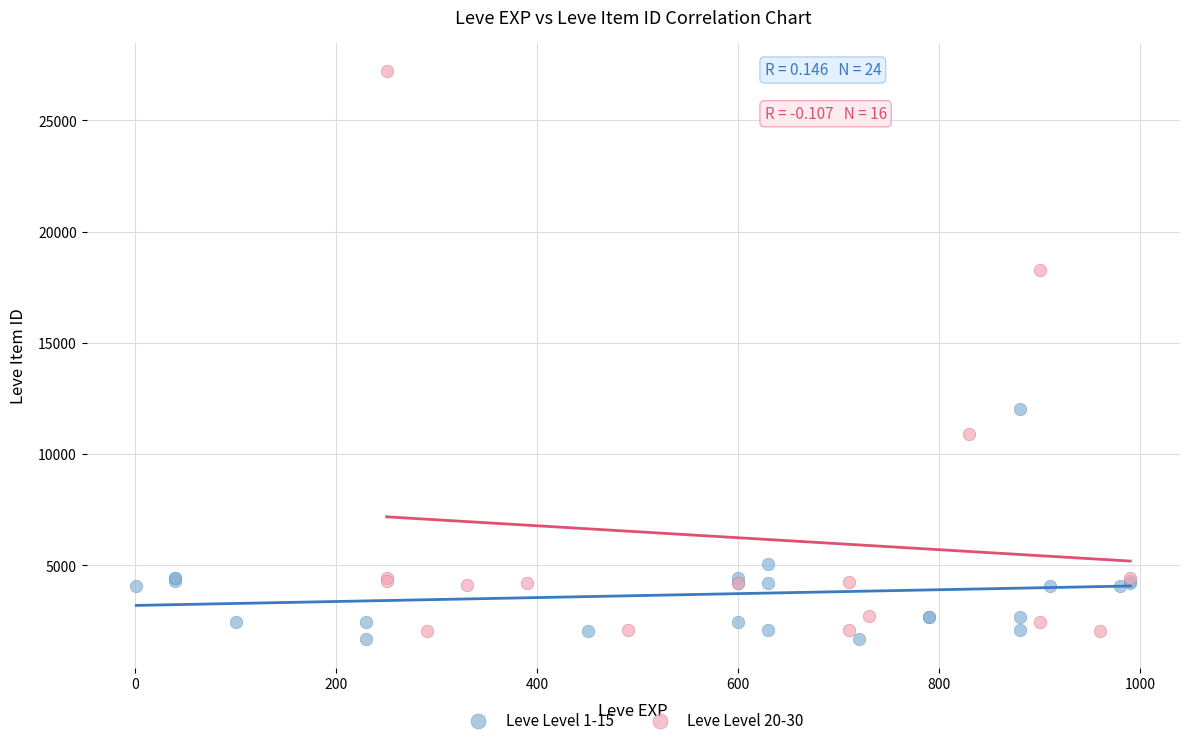

Which series reaches the maximum Y coordinate?

Leve Level 20-30